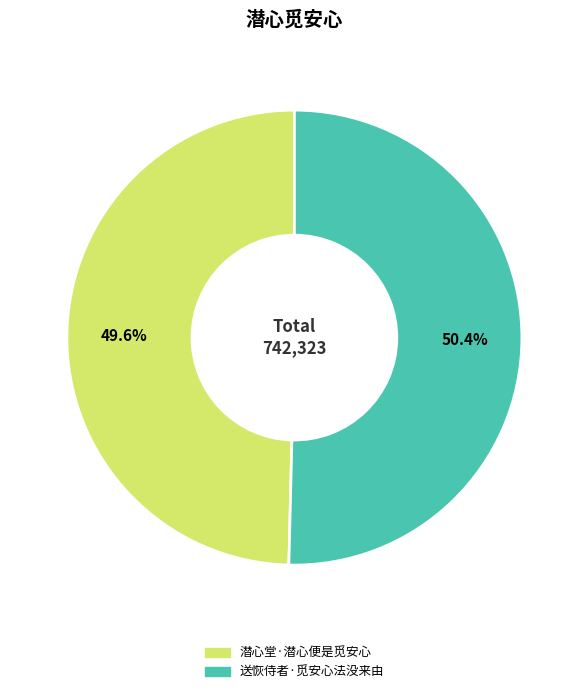

What is the ratio of the value at 潜心堂·潜心便是觅安心 to the value at 送恢侍者·觅安心法没来由?

1.0